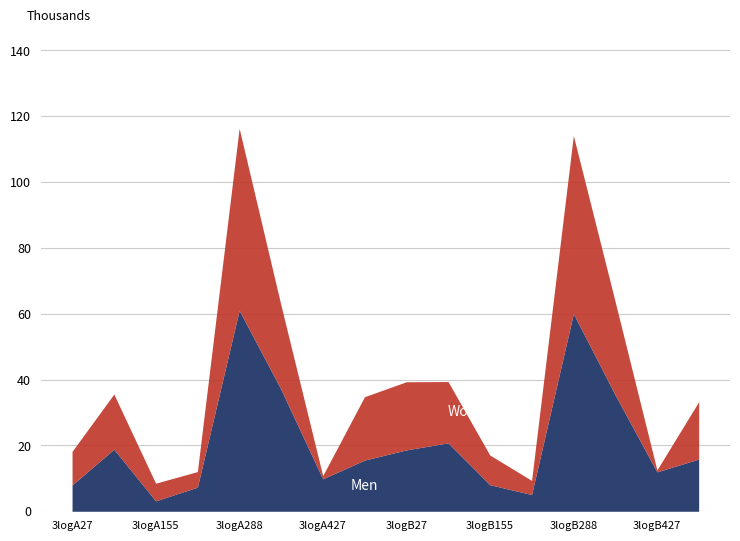

How many values in the Women series exceed 17?

8